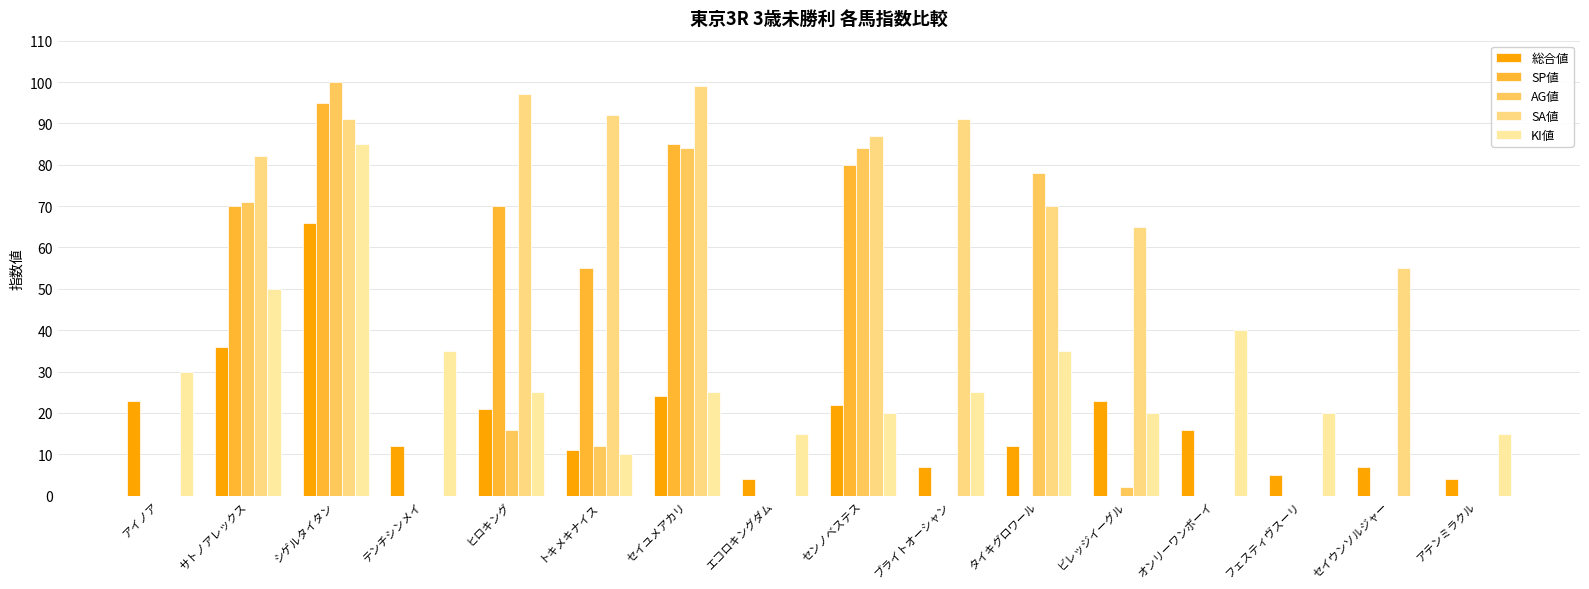

Reading left to right, transcribe all the data shown in this chart.

総合値: 23	36	66	12	21	11	24	4	22	7	12	23	16	5	7	4
SP値: 0	70	95	0	70	55	85	0	80	0	0	0	0	0	0	0
AG値: 0	71	100	0	16	12	84	0	84	0	78	2	0	0	0	0
SA値: 0	82	91	0	97	92	99	0	87	91	70	65	0	0	55	0
KI値: 30	50	85	35	25	10	25	15	20	25	35	20	40	20	0	15